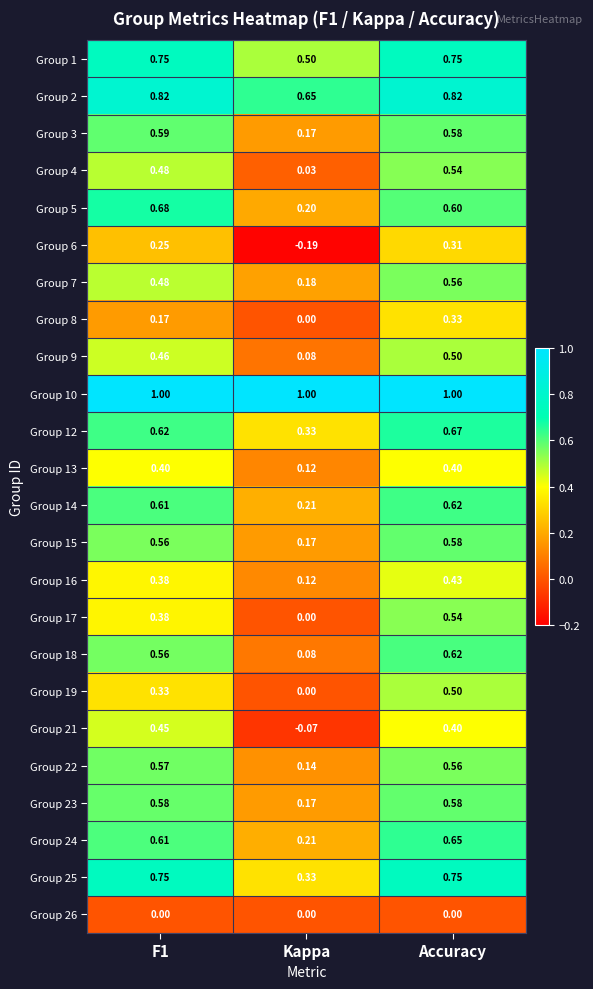

At which category is the sum across all series the highest?

Accuracy